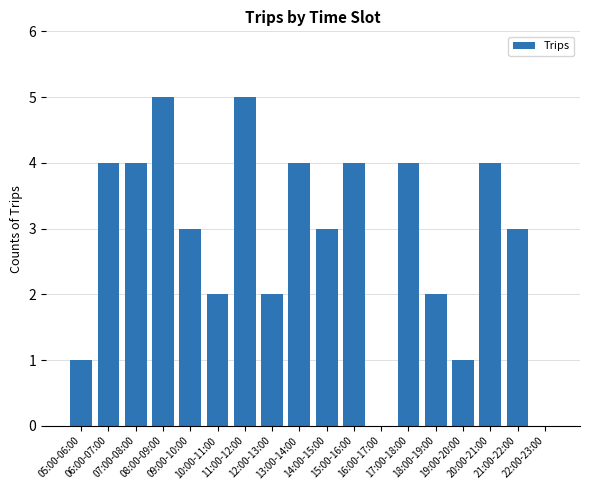

What is the change in value from 18:00-19:00 to 22:00-23:00?

-2